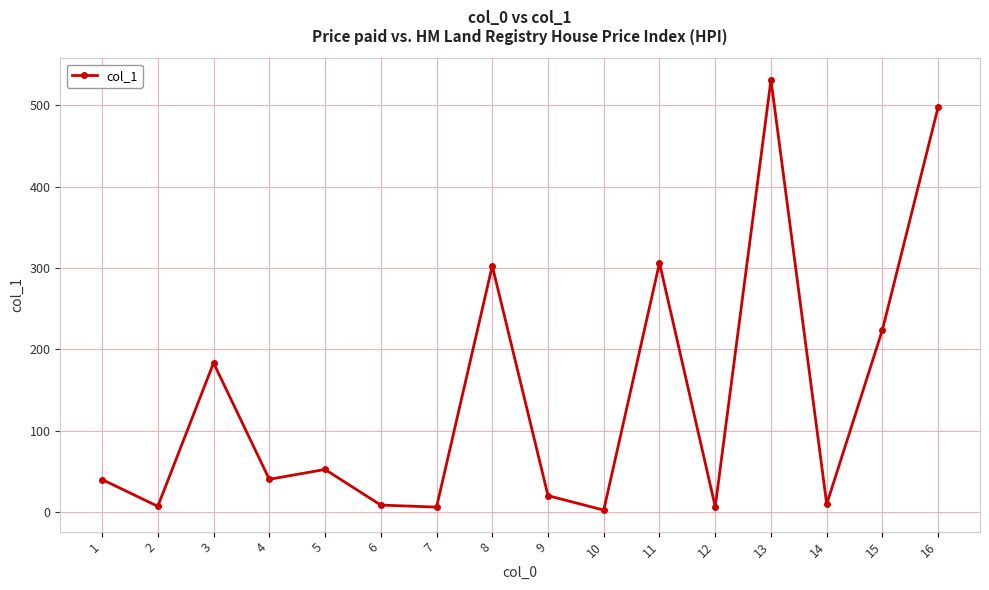

Where is the first local minimum?

2